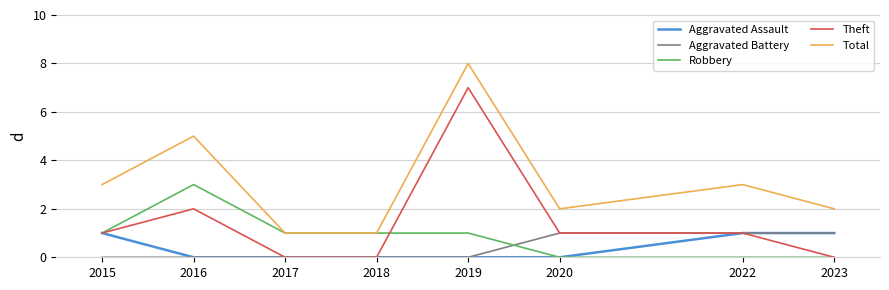

Which series has the largest total across all categories?

Total